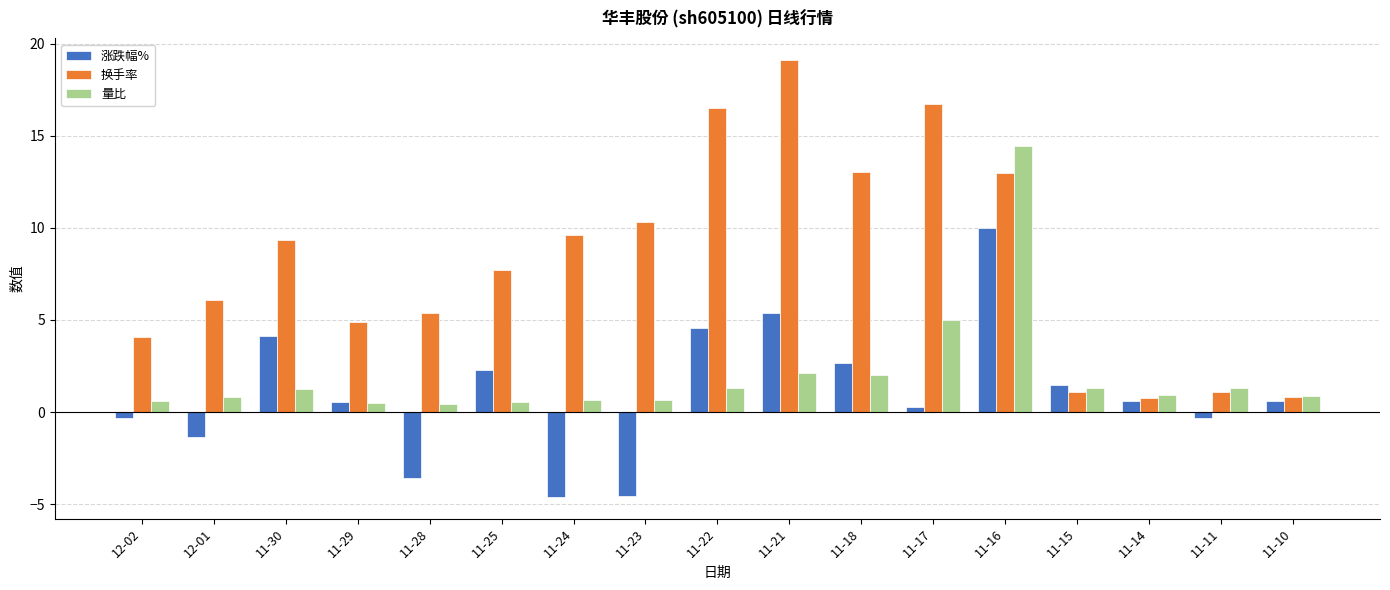

What is the highest value of the 涨跌幅% series?

10.0